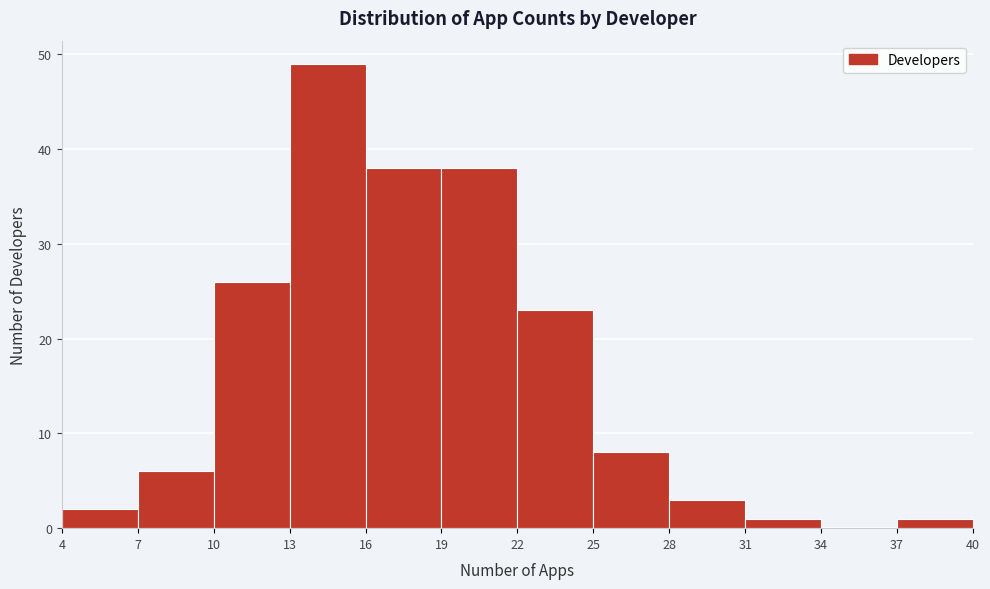

Reading left to right, list every bar in this chart as the range it spans on the x-axis followed by its height. The values are not printed on the chart, so give them approximately, as read against the axis.

4 to 7: 2
7 to 10: 6
10 to 13: 26
13 to 16: 49
16 to 19: 38
19 to 22: 38
22 to 25: 23
25 to 28: 8
28 to 31: 3
31 to 34: 1
34 to 37: 0
37 to 40: 1